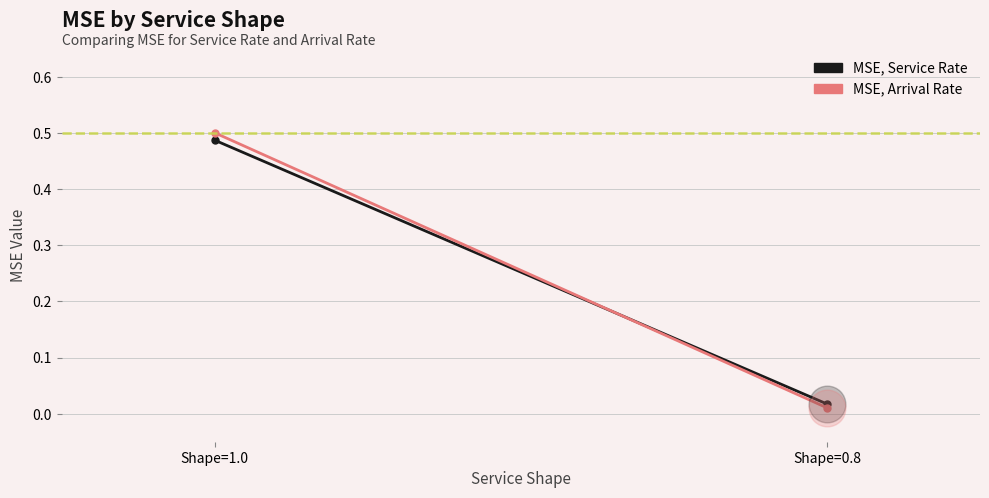

What are all the series names shown in the legend?

MSE, Service Rate, MSE, Arrival Rate